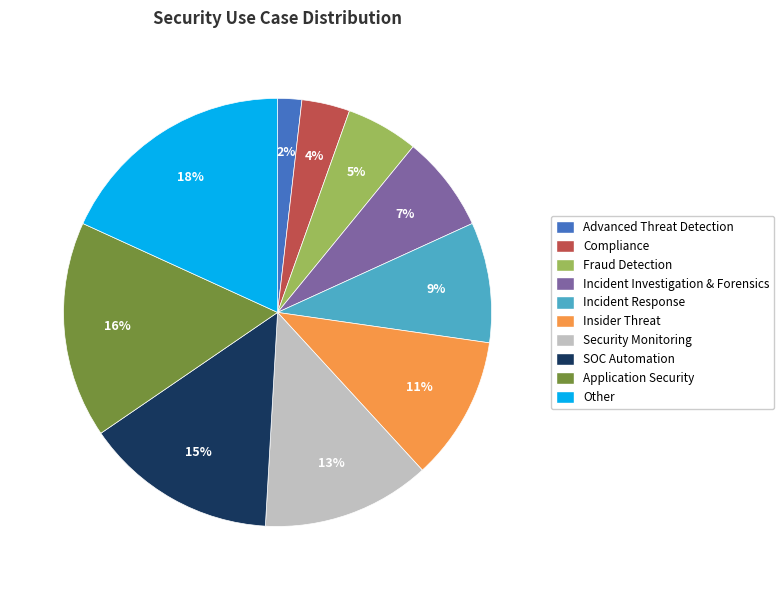

Is it true that SOC Automation is 15% of the pie?

True